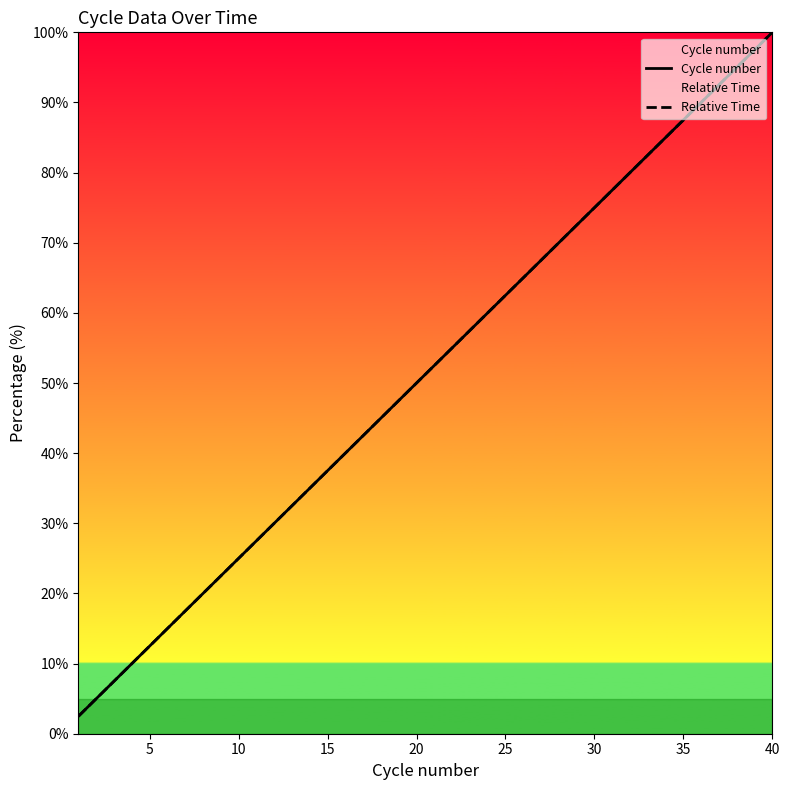

Which series ends up on top after the final intersection of Cycle number and Relative Time?

Relative Time